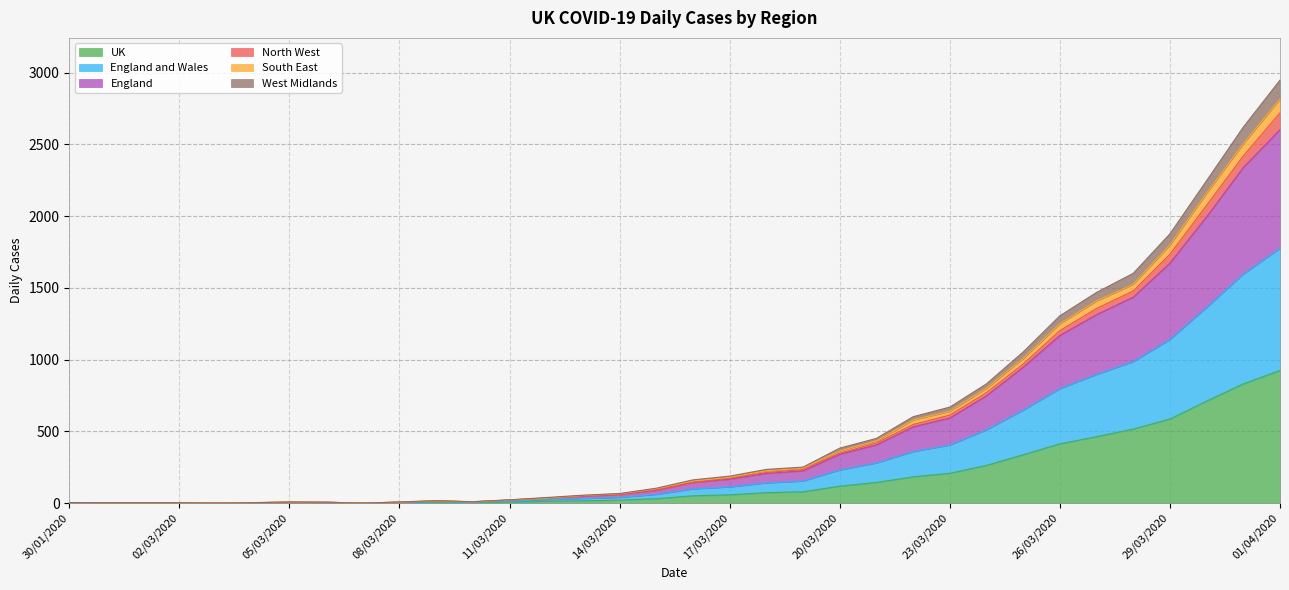

At which category is the sum across all series the highest?

01/04/2020